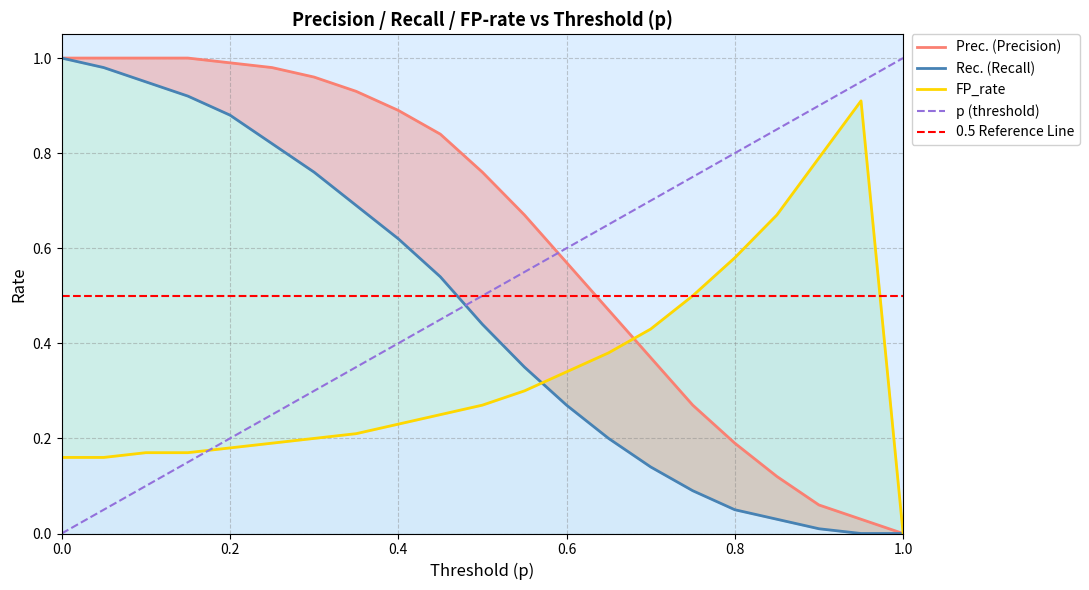

What position from the right is 0.3?

15